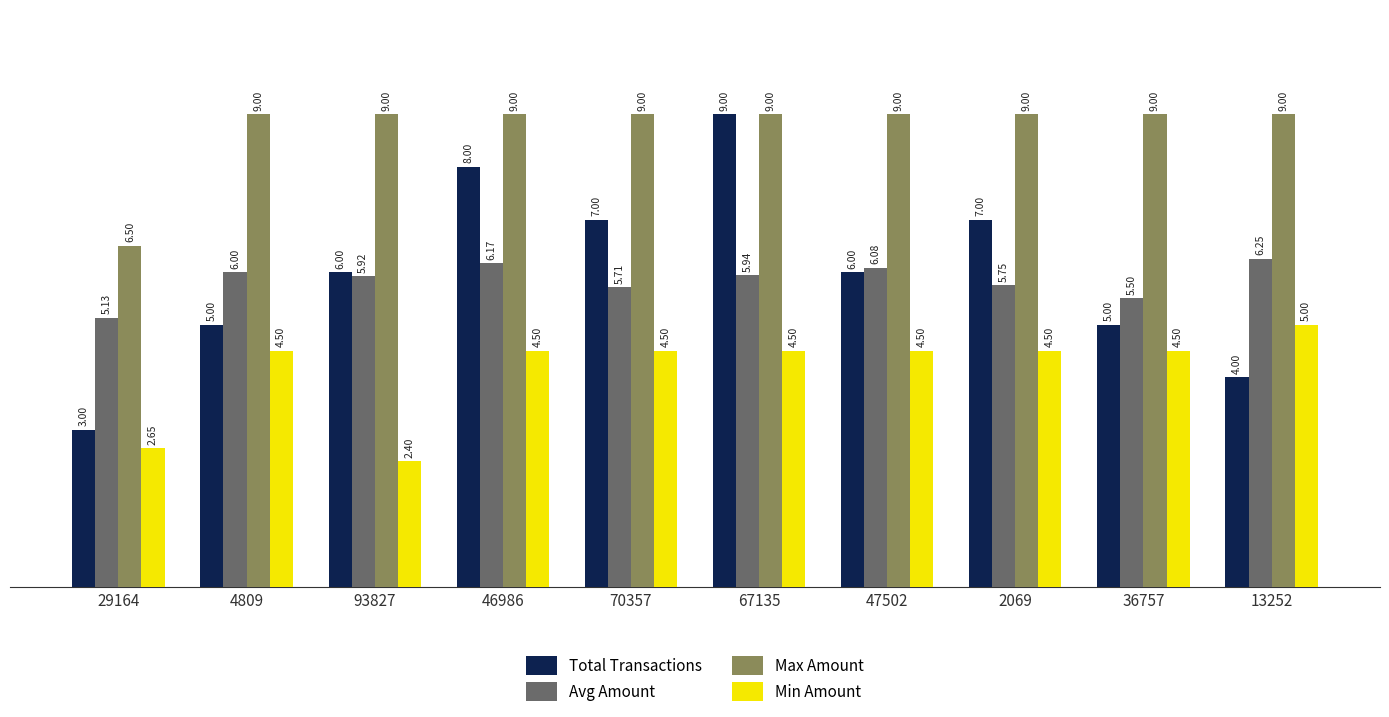

What position from the left is 93827?

3